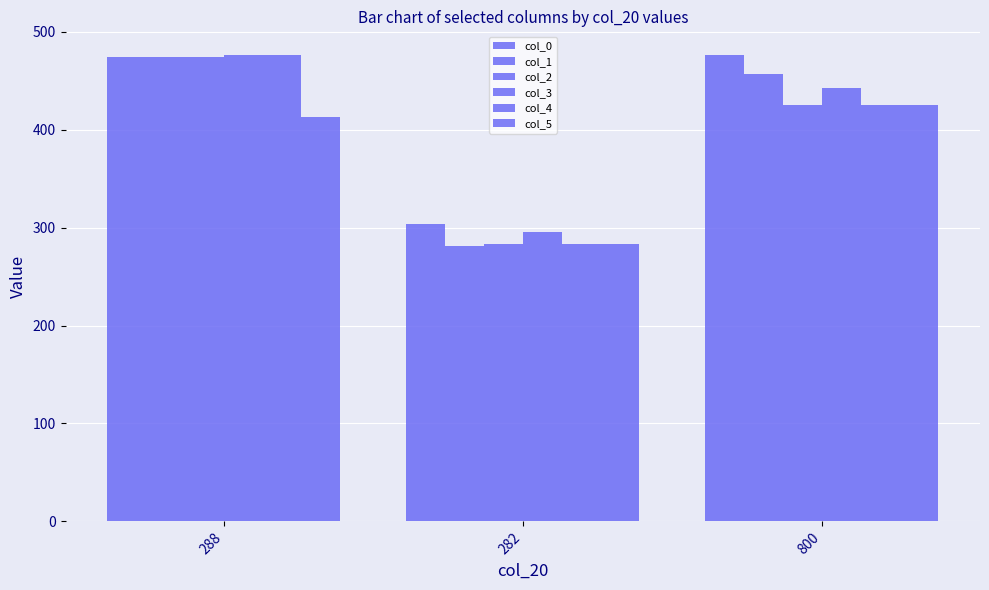

How many bars are there in total?

18